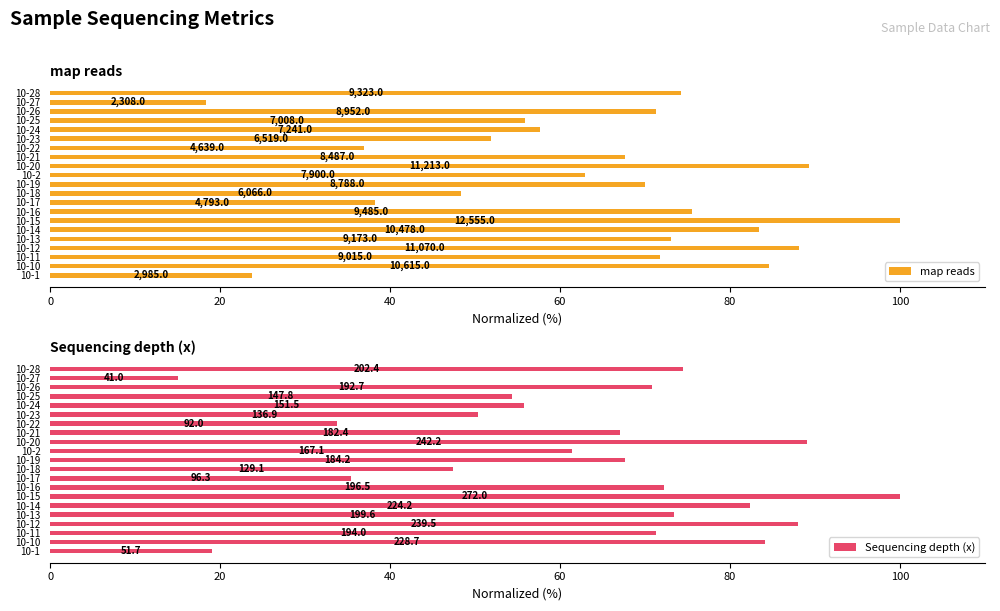

Reading left to right, extract all data points from this chart.

map reads: 23.8	84.5	71.8	88.2	73.1	83.5	100.0	75.5	38.2	48.3	70.0	62.9	89.3	67.6	36.9	51.9	57.7	55.8	71.3	18.4	74.3
Sequencing depth (x): 19.0	84.1	71.3	88.0	73.4	82.4	100.0	72.2	35.4	47.4	67.7	61.4	89.0	67.1	33.8	50.3	55.7	54.3	70.8	15.1	74.4